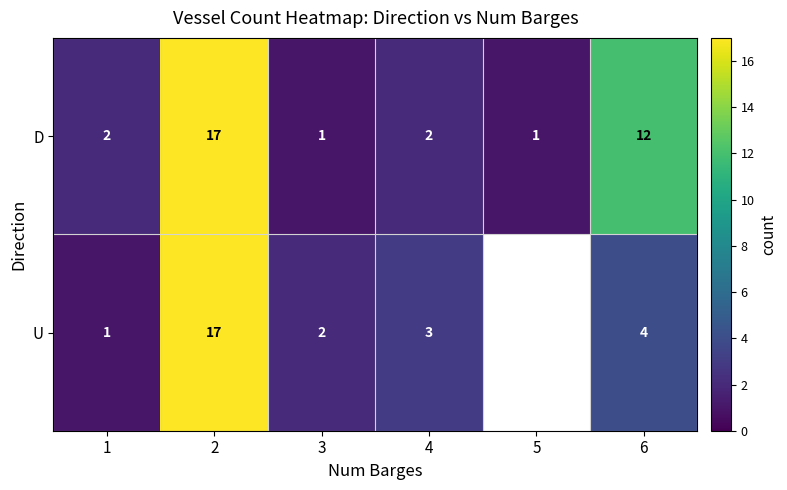

Is it true that U equals 17 at 2?

True